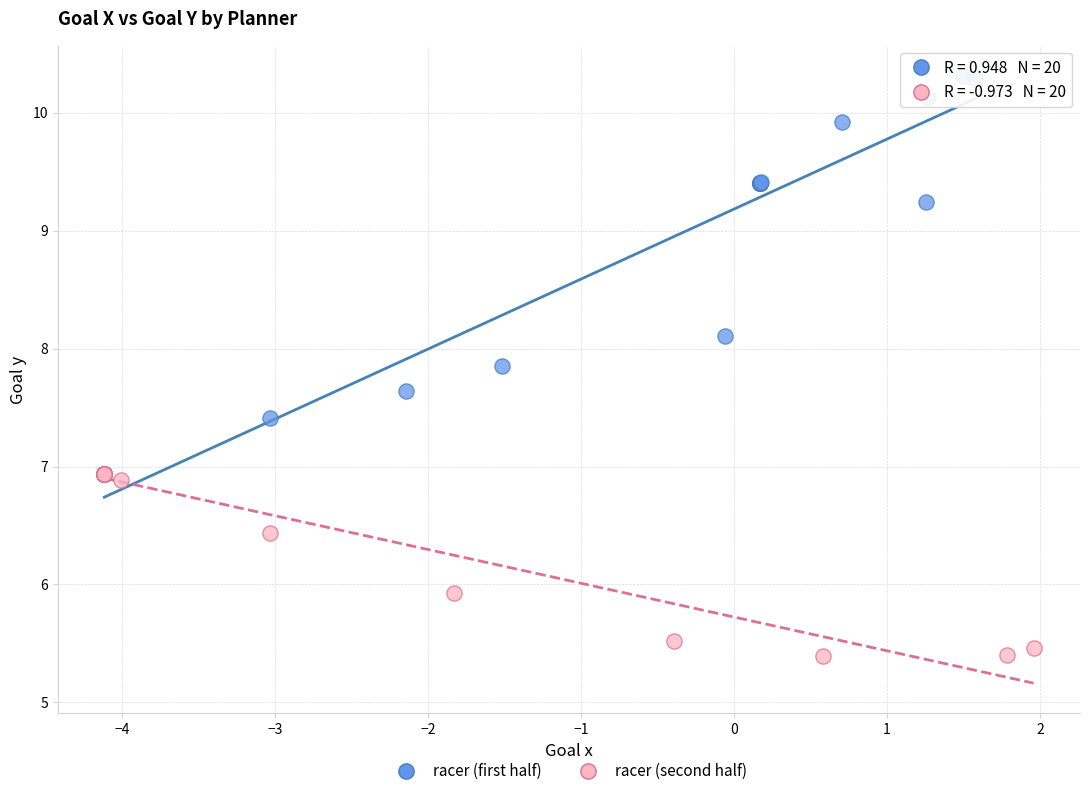

What are all the series names shown in the legend?

racer (first half), racer (second half)